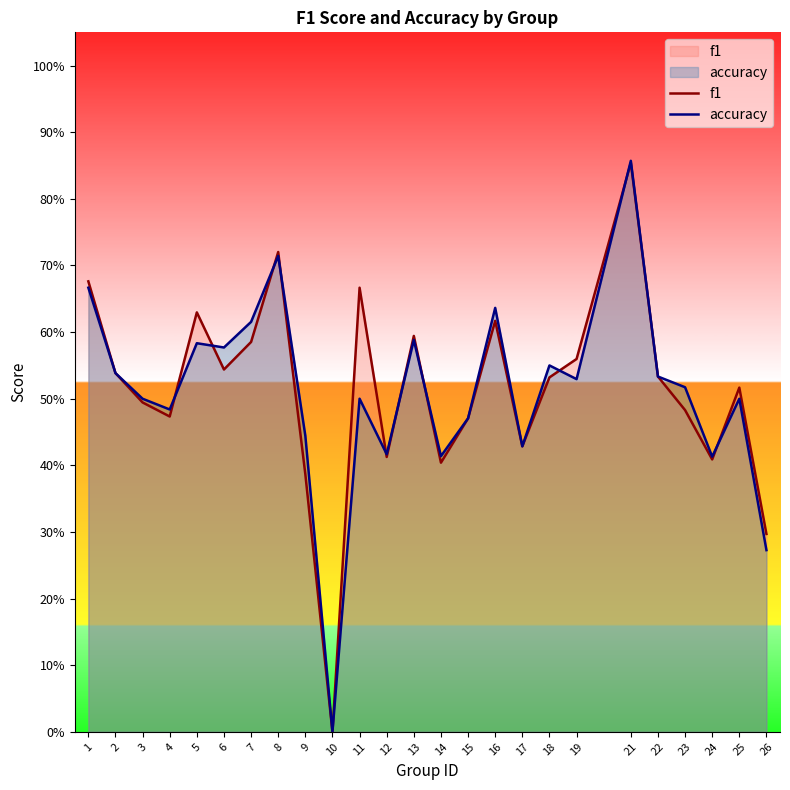

At which category does f1 reach its first local valley?

4